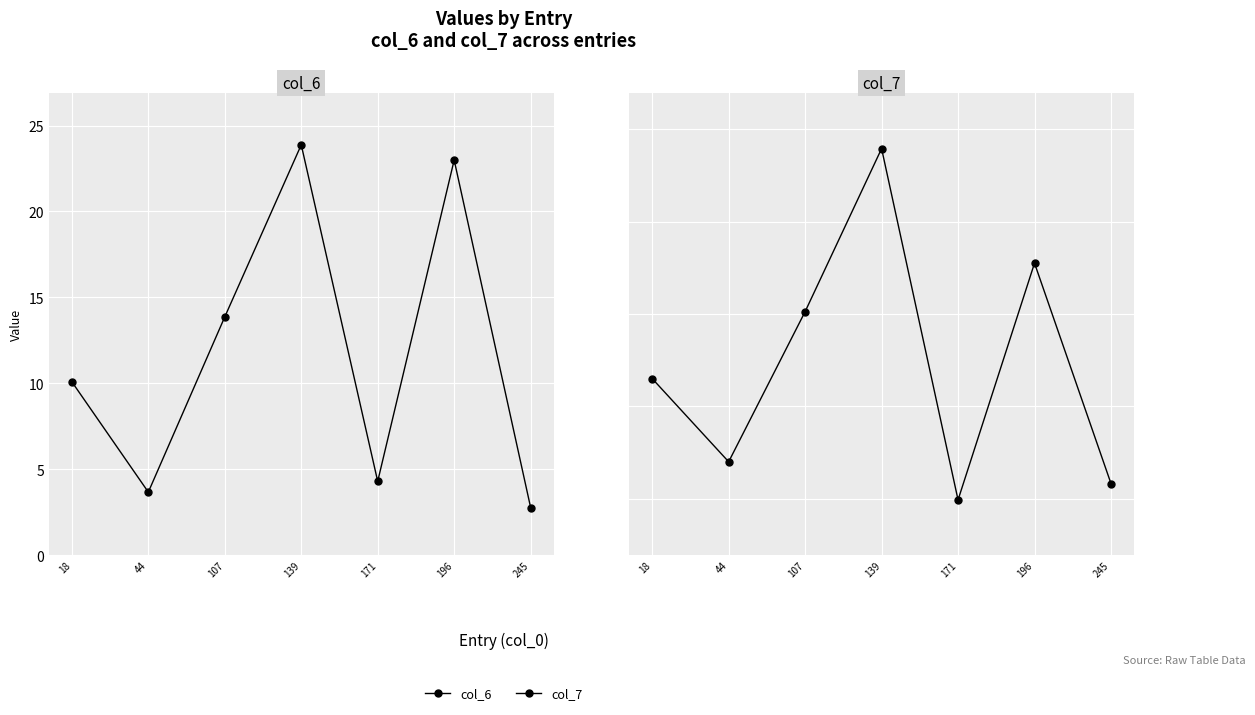

Reading right to left, extract all data points from this chart.

col_6: 245=2.8	196=23.0	171=4.3	139=23.9	107=13.9	44=3.7	18=10.1
col_7: 245=5.8	196=17.8	171=4.9	139=24.0	107=15.1	44=7.0	18=11.5